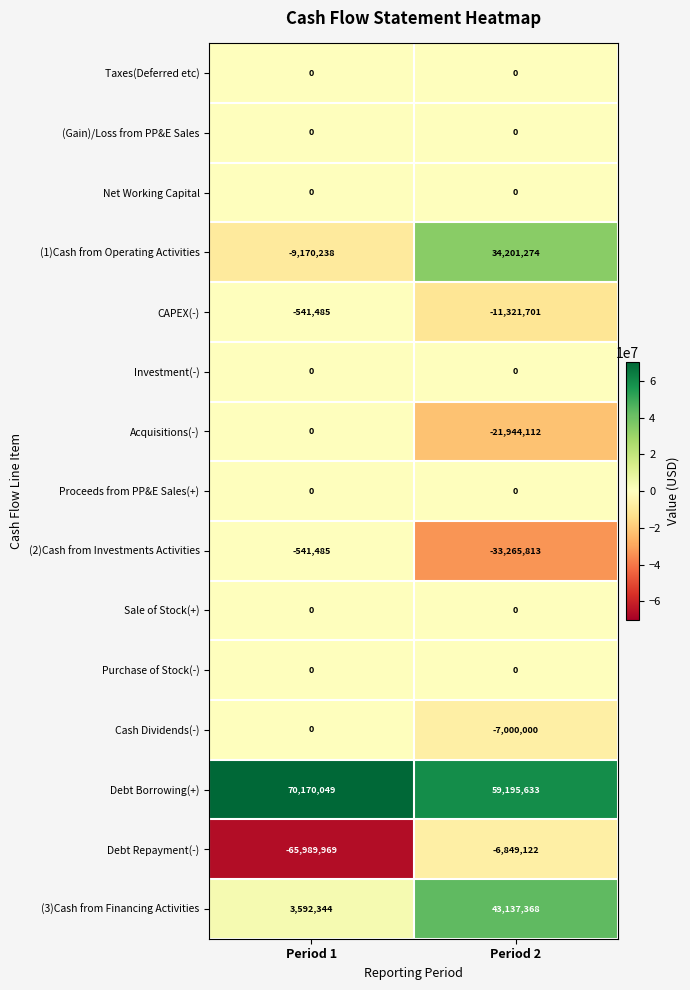

At which category is the sum across all series the highest?

Period 2